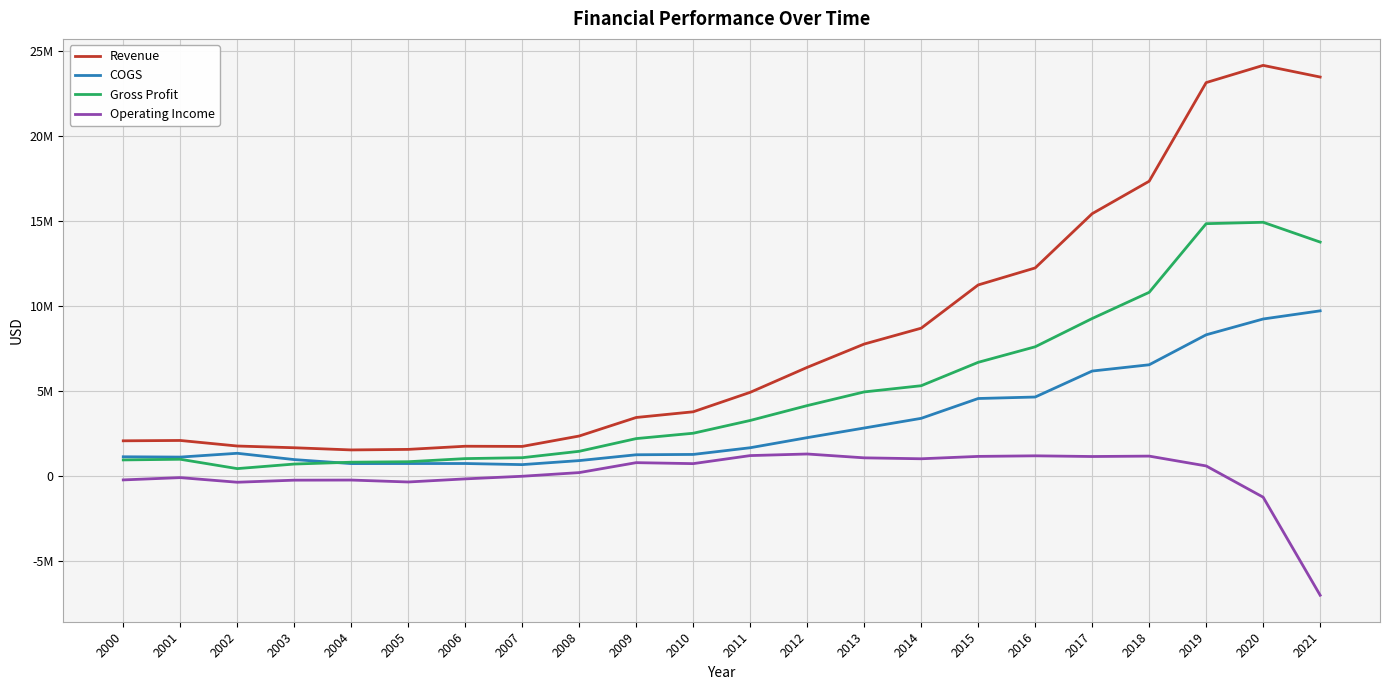

What is the difference between the maximum and minimum values in the COGS series?

9057090